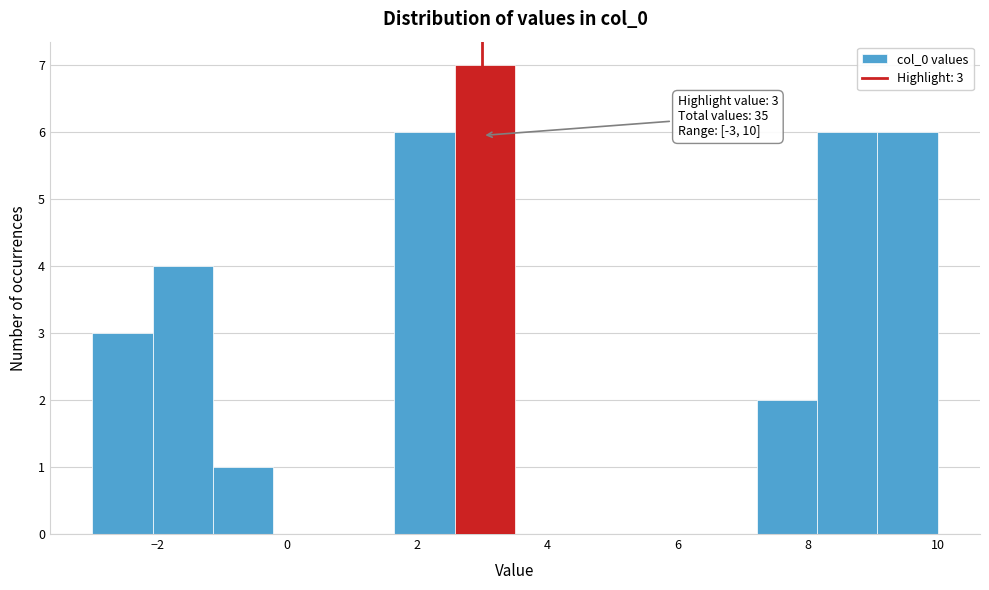

Which range on the x-axis has the tallest bar?

2.6 to 3.6